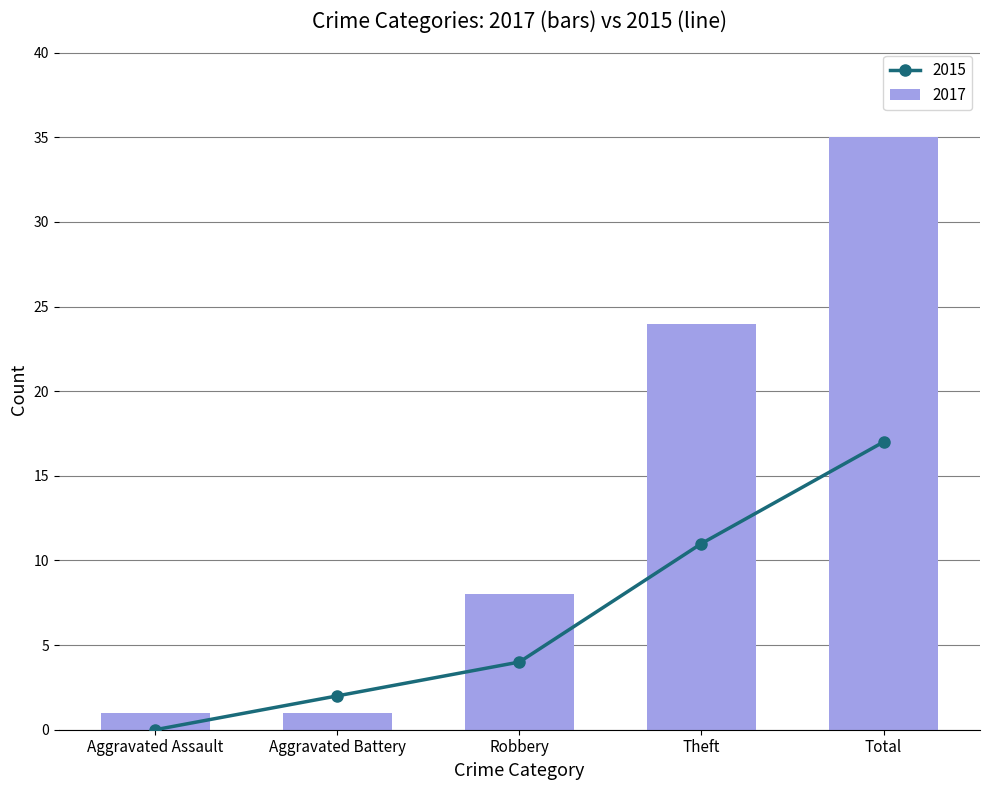

Reading left to right, list all the values displayed in this chart.

Aggravated Assault=0	Aggravated Battery=2	Robbery=4	Theft=11	Total=17